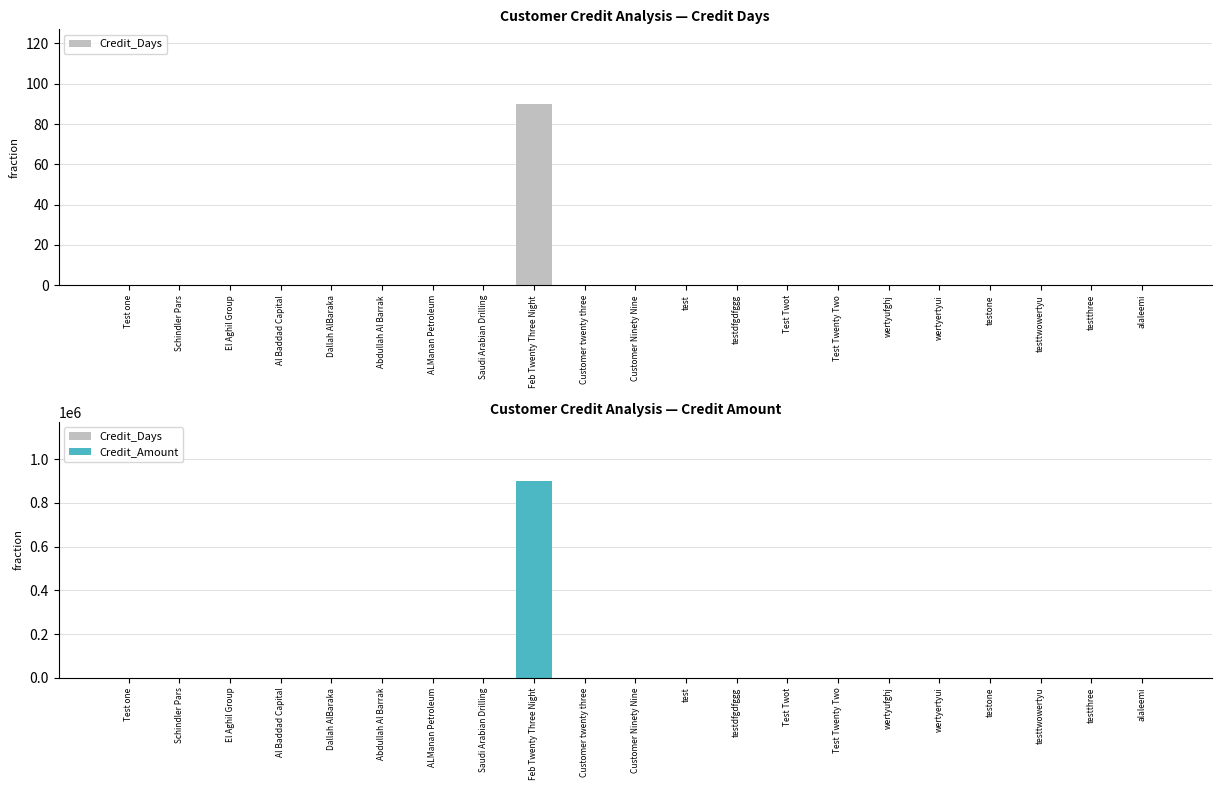

What is the label of the 16th bar from the right?

Abdullah Al Barrak